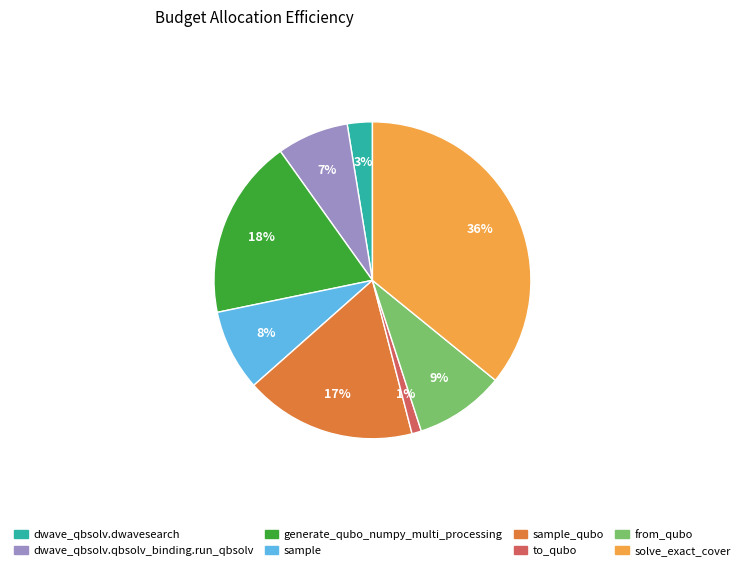

Does any single category account for the majority?

No